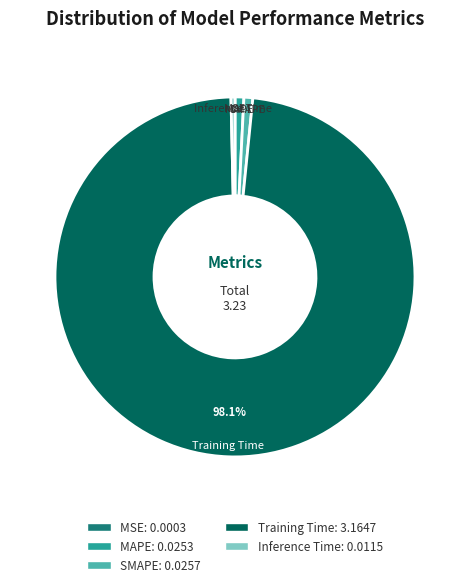

Does SMAPE represent more than half of the total?

No